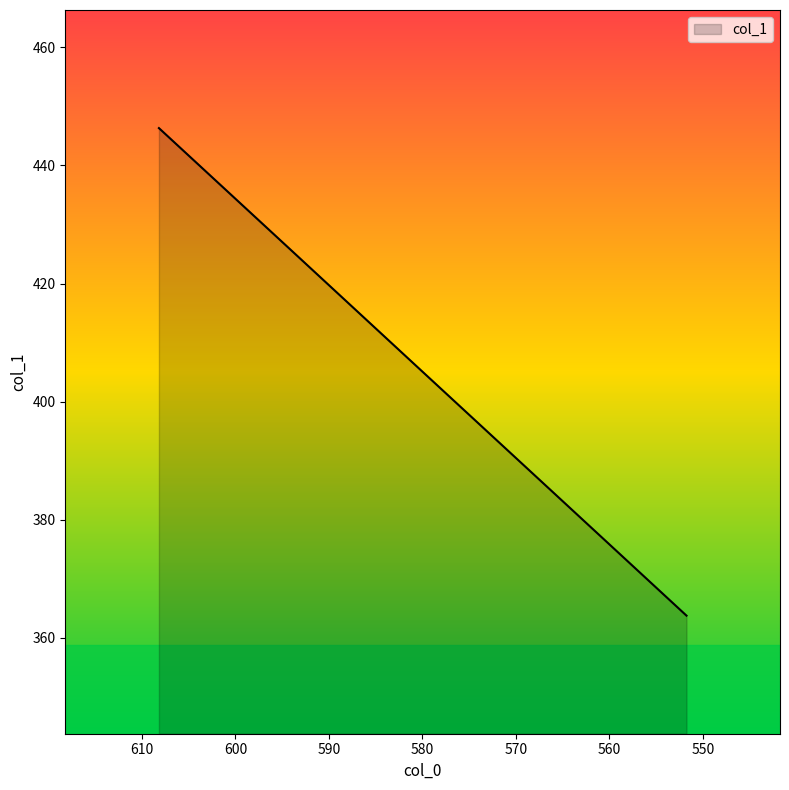

Rank the categories by value from lowest to highest.

551.76, 565.86, 579.97, 594.07, 608.18